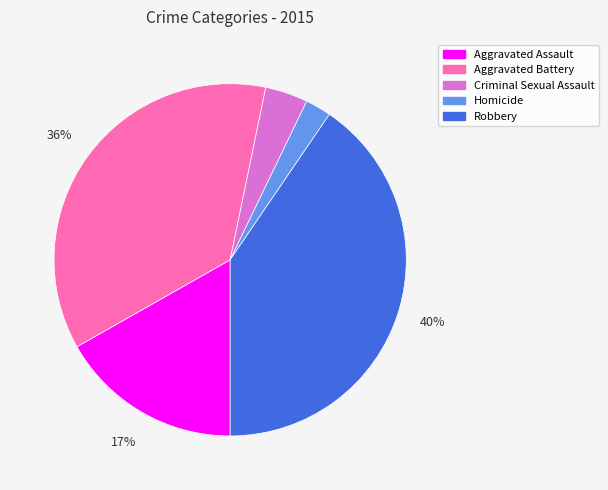

The Aggravated Assault slice represents 17% of the pie. True or false?

True